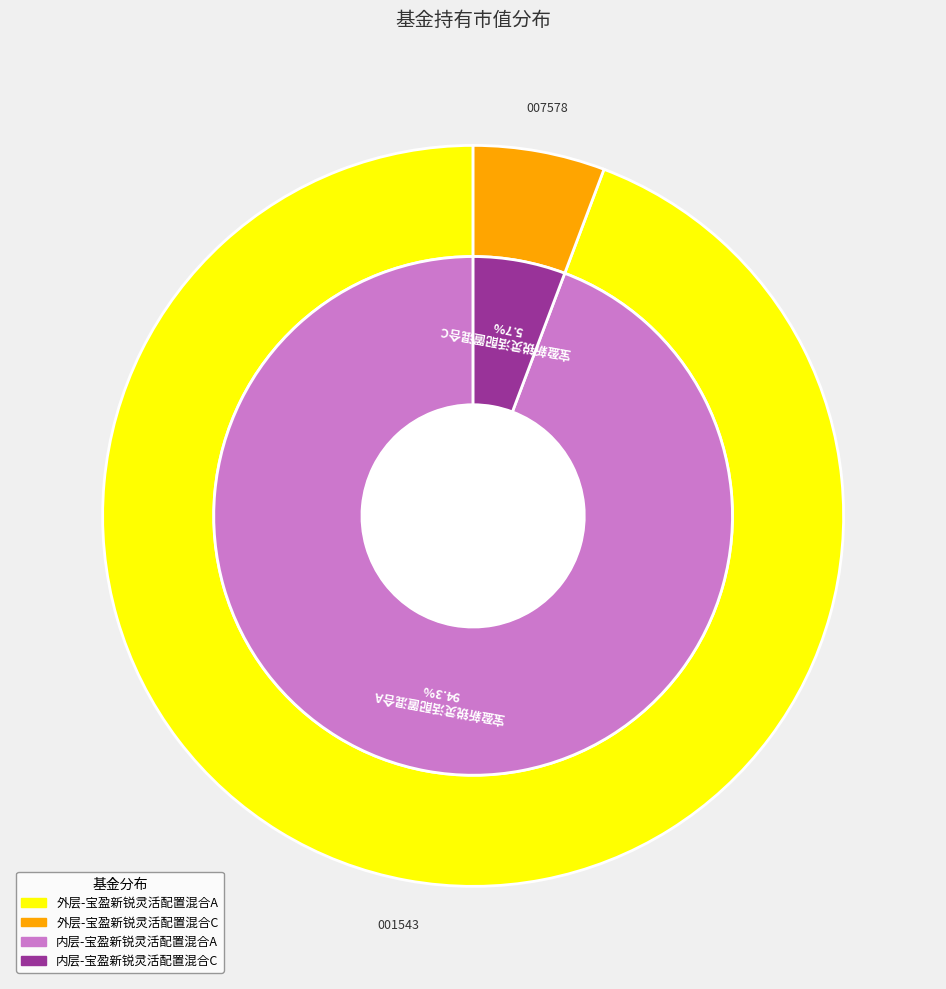

Rank the categories by value from highest to lowest.

宝盈新锐灵活配置混合A, 宝盈新锐灵活配置混合C